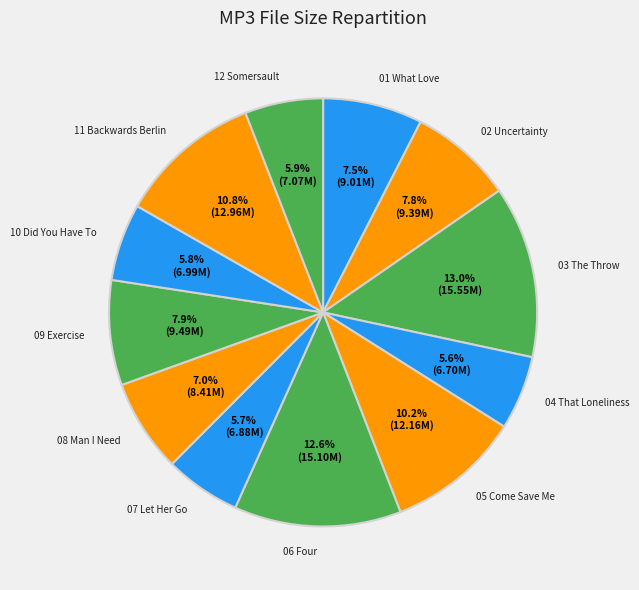

Count the number of slices in the pie.

12